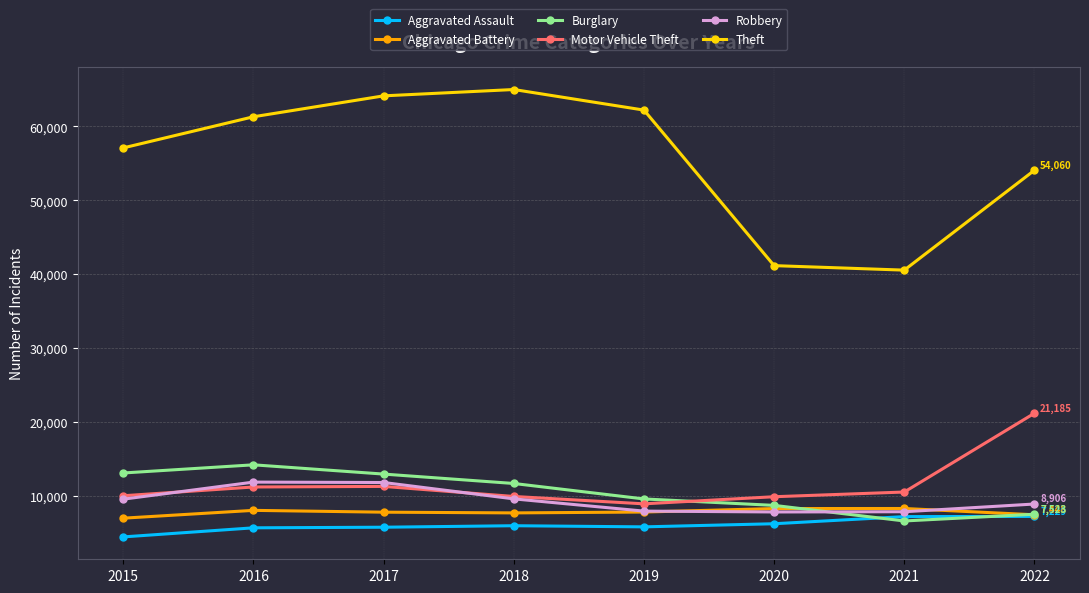

Which series has the largest range (max minus min)?

Theft